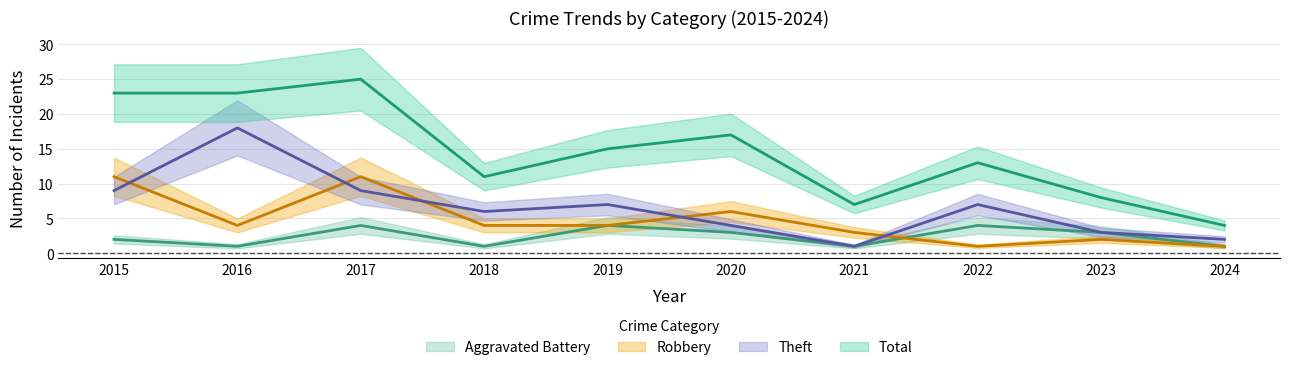

The Robbery series shows 18 at 2017. True or false?

False